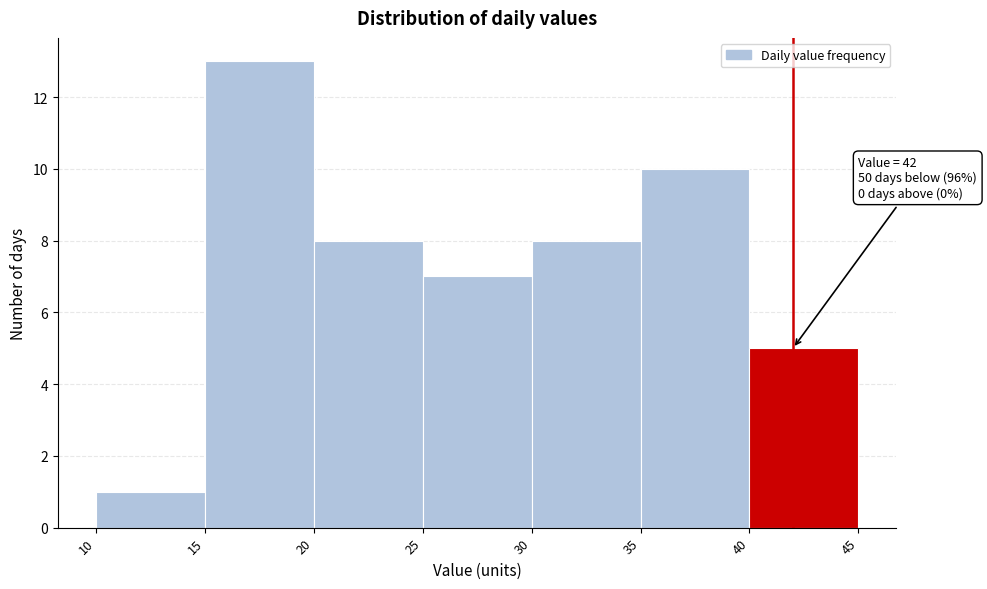

Which range on the x-axis has the tallest bar?

15 to 20